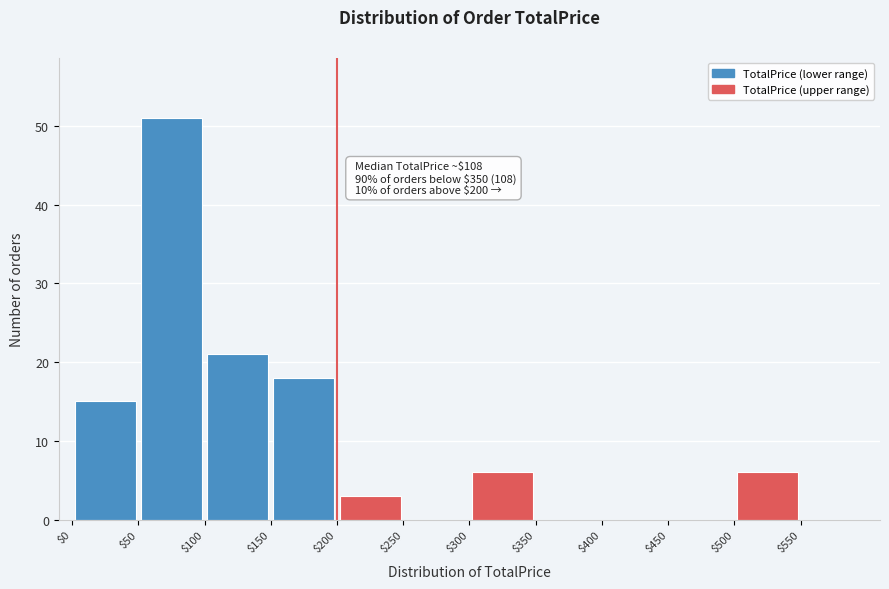

Which range on the x-axis has the tallest bar?

50 to 100